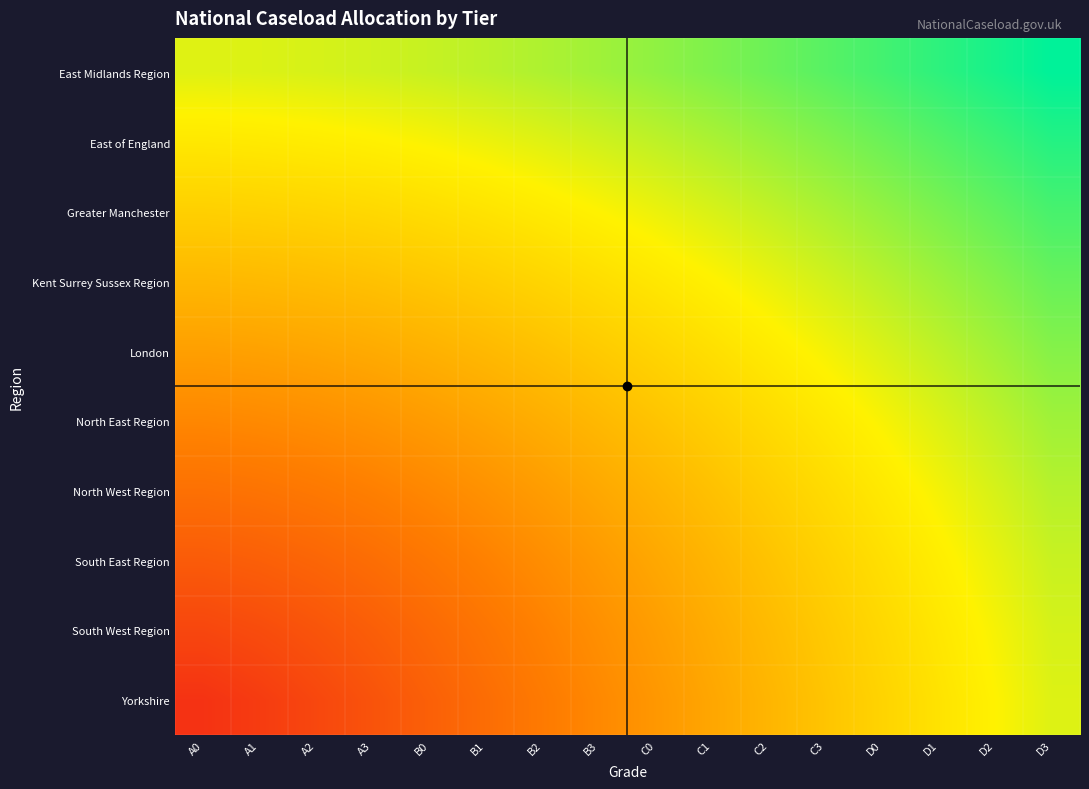

What is the greatest value displayed?

1.4